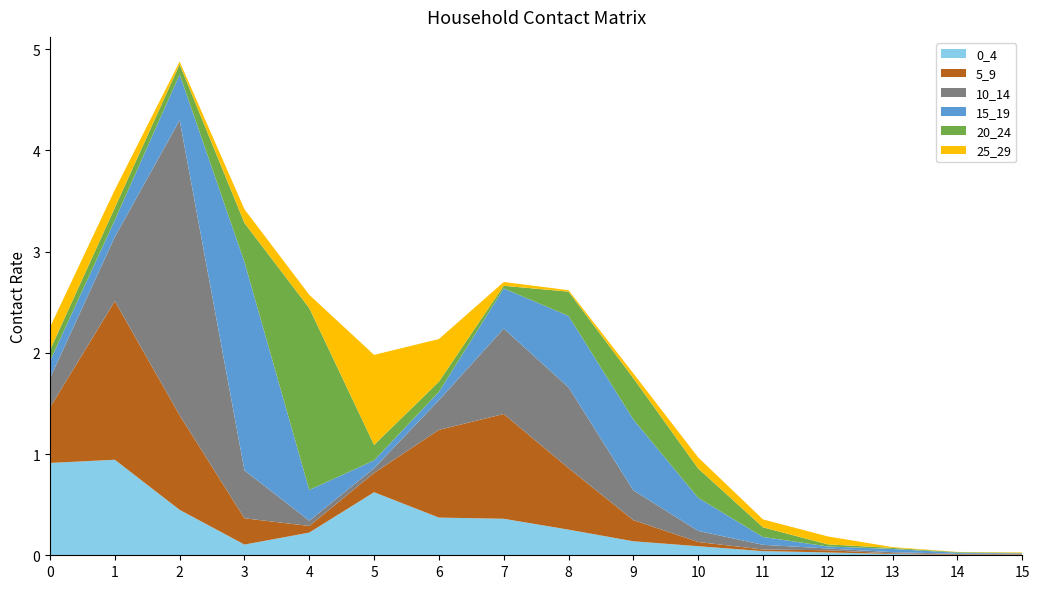

Reading left to right, list all the values displayed in this chart.

0_4: 0.9	0.9	0.4	0.1	0.2	0.6	0.4	0.4	0.3	0.1	0.1	0.0	0.0	0.0	0.0	0.0
5_9: 0.5	1.6	0.9	0.3	0.1	0.2	0.9	1.0	0.6	0.2	0.0	0.0	0.0	0.0	0.0	0.0
10_14: 0.3	0.6	2.9	0.5	0.1	0.0	0.3	0.8	0.8	0.3	0.1	0.0	0.0	0.0	0.0	0.0
15_19: 0.2	0.2	0.5	2.1	0.3	0.1	0.1	0.4	0.7	0.7	0.3	0.1	0.0	0.0	0.0	0.0
20_24: 0.1	0.1	0.1	0.4	1.8	0.2	0.1	0.0	0.2	0.4	0.3	0.1	0.0	0.0	0.0	0.0
25_29: 0.2	0.2	0.0	0.1	0.1	0.9	0.4	0.0	0.0	0.0	0.1	0.1	0.1	0.0	0.0	0.0